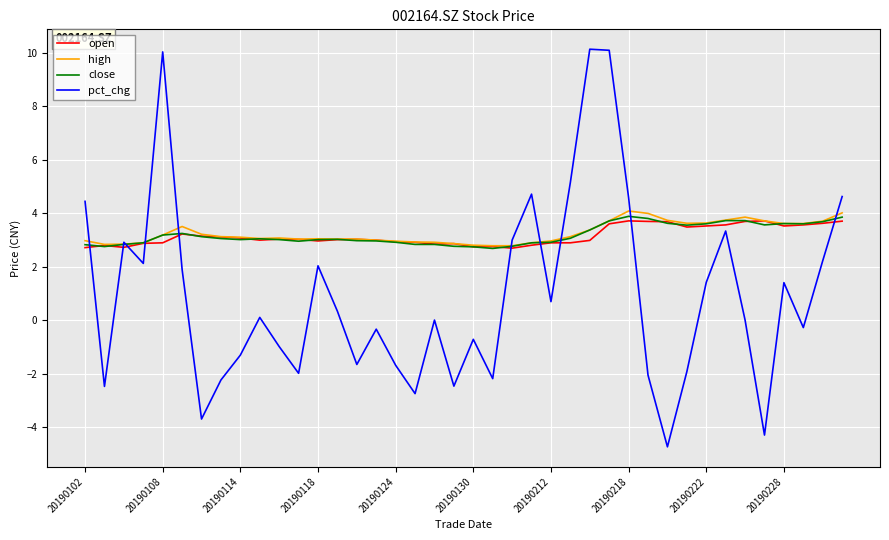

What is the maximum value for close?

3.9